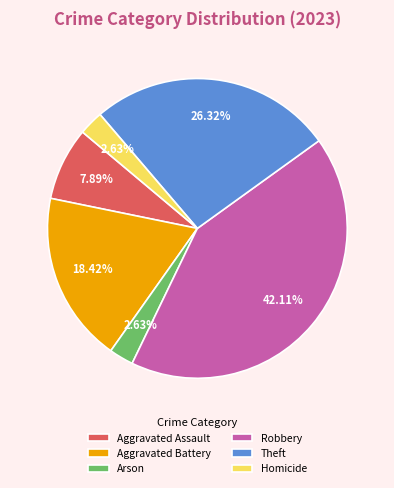

Which category has the biggest portion of the pie?

Robbery